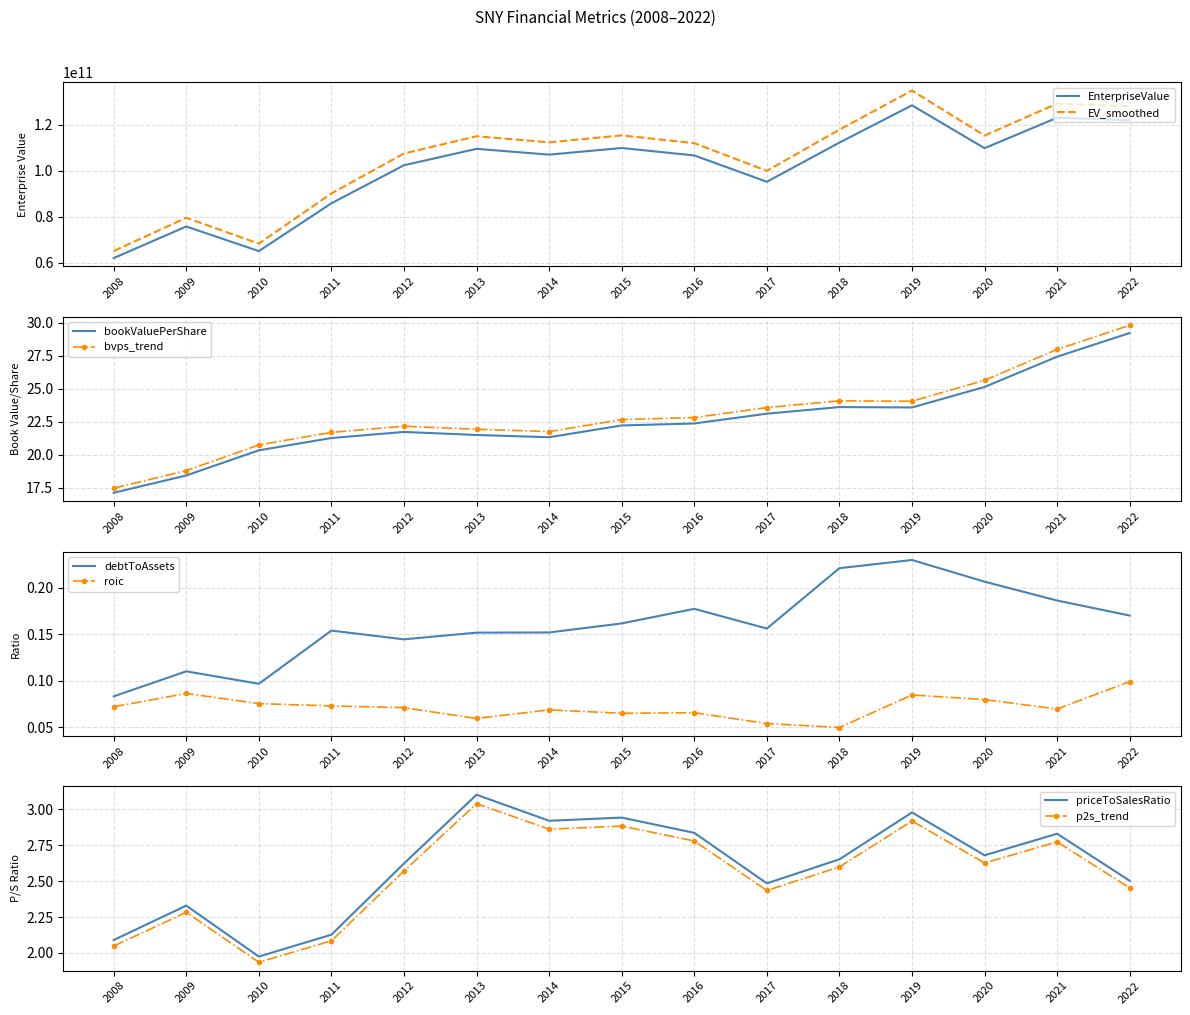

True or false: debtToAssets and roic intersect in this chart.

False